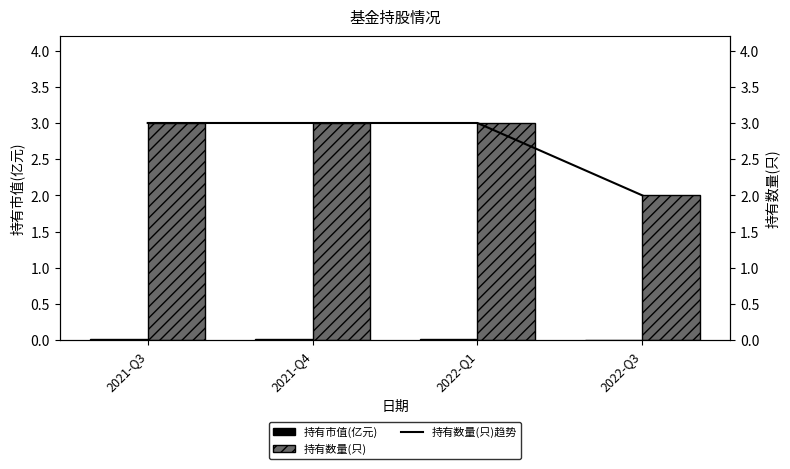

What are all the series names shown in the legend?

持有市值(亿元), 持有数量(只), 持有数量(只)_line